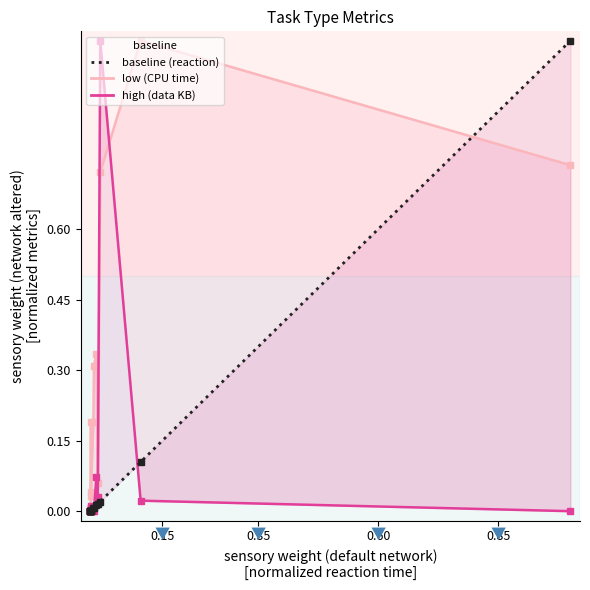

Reading left to right, what are all the values shown in this chart?

Ср# время ЦП (мс): 0.0	0.0	0.0	0.0	0.0	0.0	0.2	0.0	0.2	0.3	0.3	0.1	0.7	1.0	0.7
Затребованные данные (Кбайт): 0.0	0.0	0.0	0.0	0.0	0.0	0.0	0.0	0.0	0.0	0.1	0.0	1.0	0.0	0.0
Среднее время реакции/шаг диалога (мс): 0.0	0.0	0.0	0.0	0.0	0.0	0.0	0.0	0.0	0.0	0.0	0.0	0.0	0.1	1.0